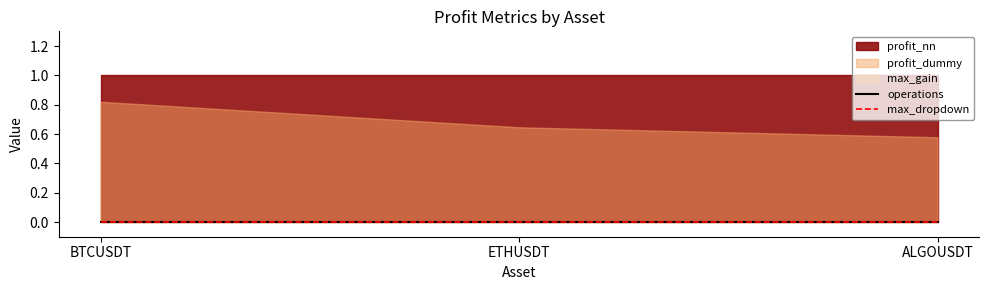

How many lines are shown in the chart?

5